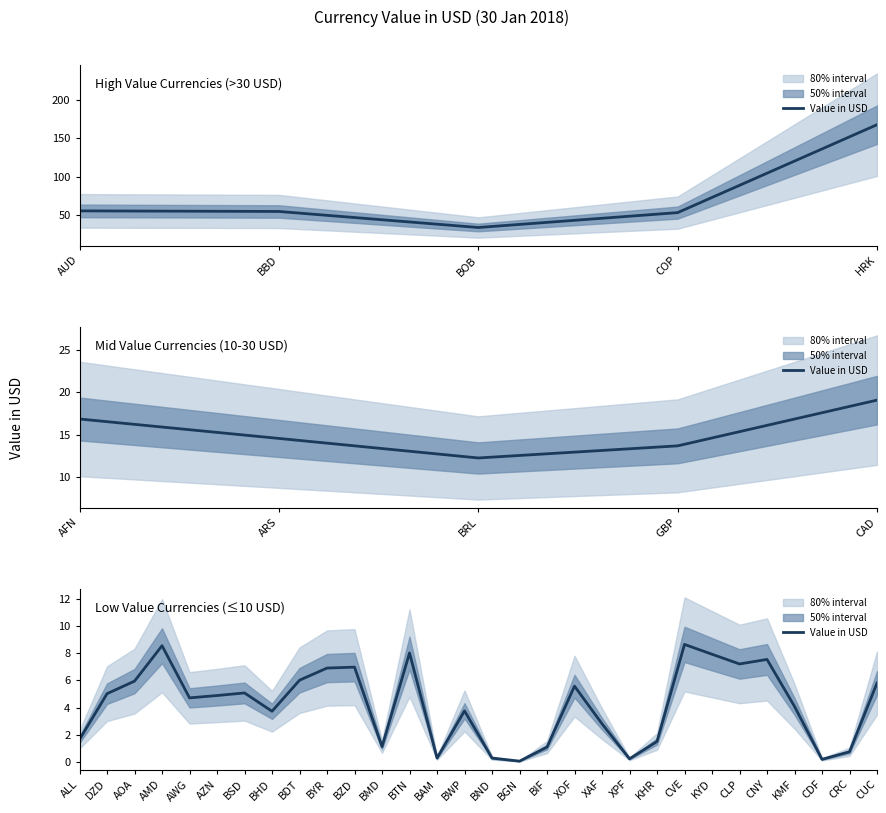

What is the average value?

4.2